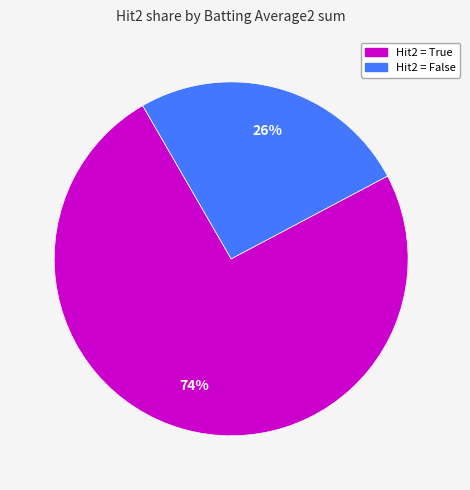

To the nearest percent, what portion does Hit2 = True represent?

74%